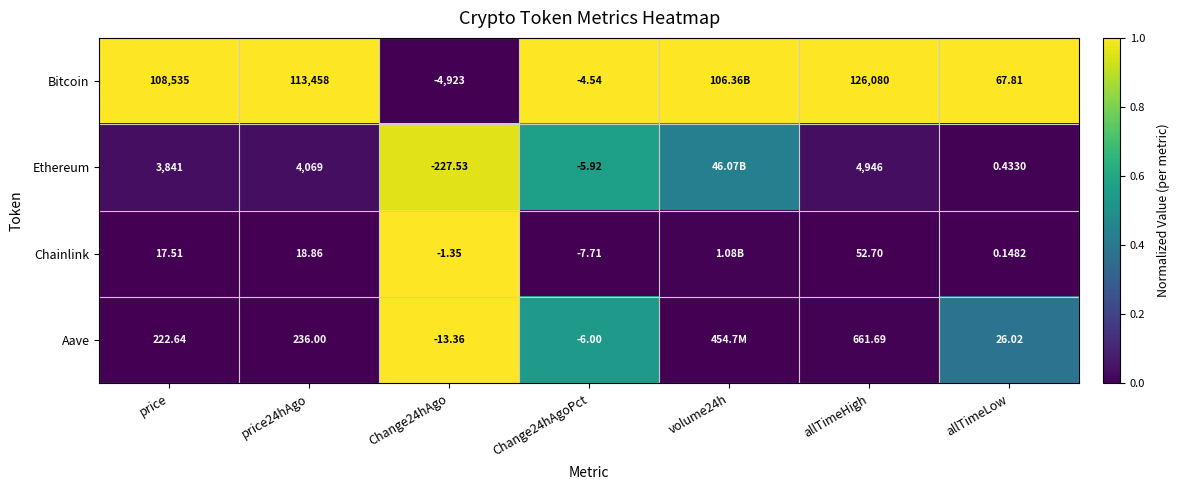

Rank the series at allTimeLow from lowest to highest value.

Chainlink, Ethereum, Aave, Bitcoin